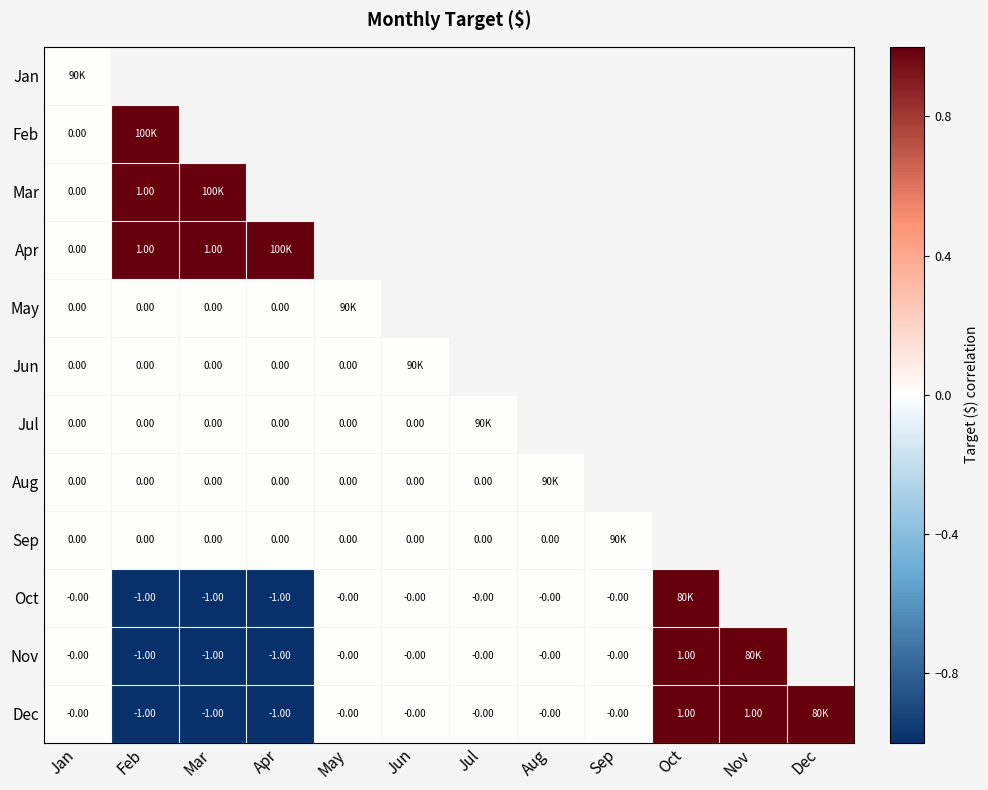

Rank the series by their maximum value, from lowest to highest.

Jan, May, Jun, Jul, Aug, Sep, Feb, Mar, Apr, Oct, Nov, Dec